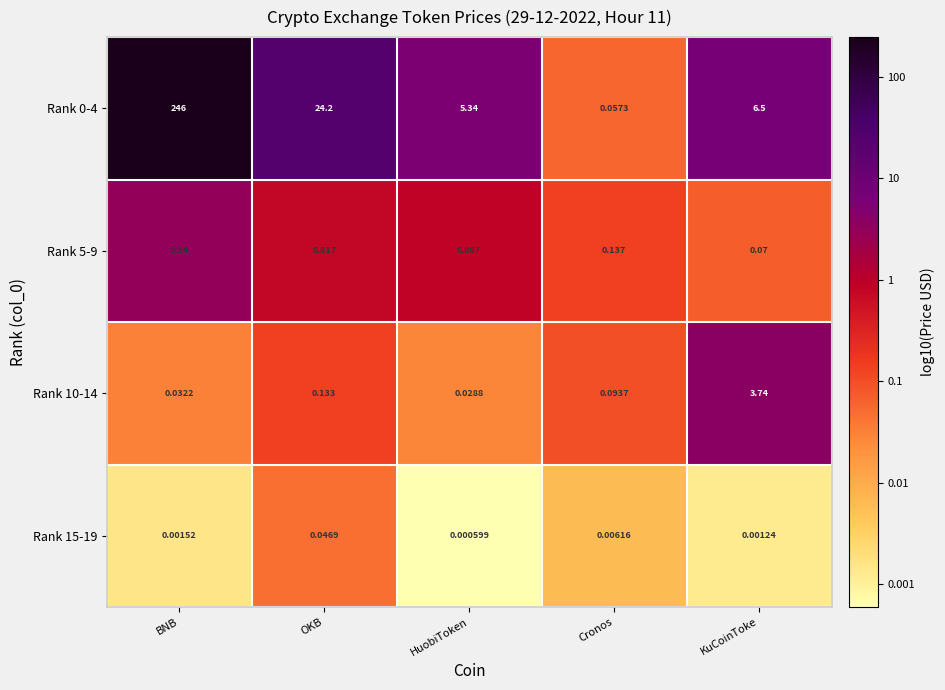

Is the value of Rank 5-9 at Cronos greater than the value of Rank 15-19 at OKB?

Yes